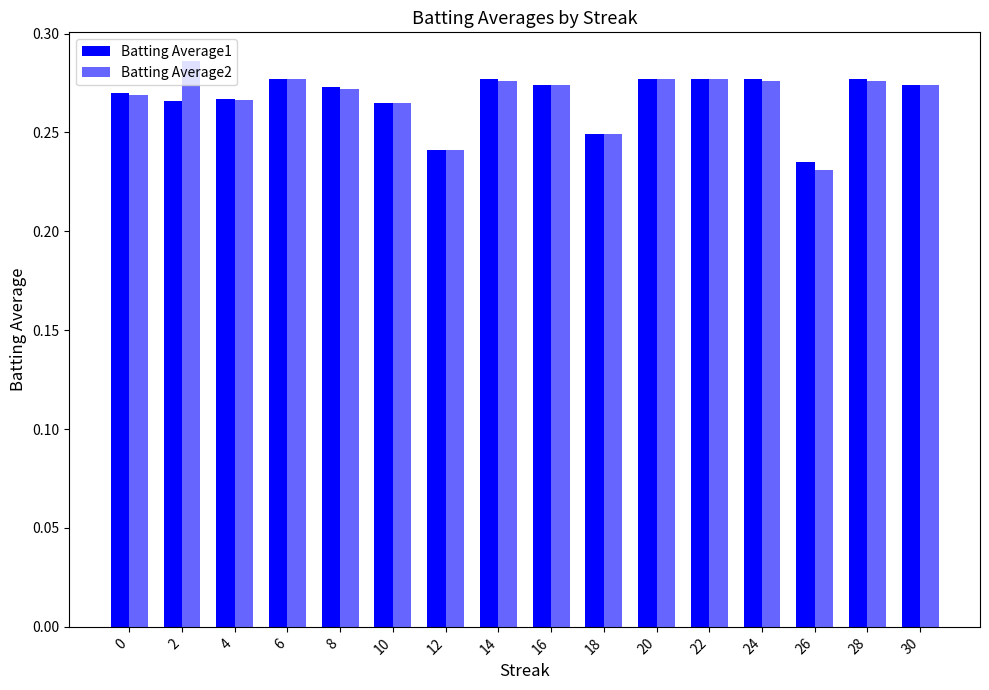

How many data points does each series have?

16